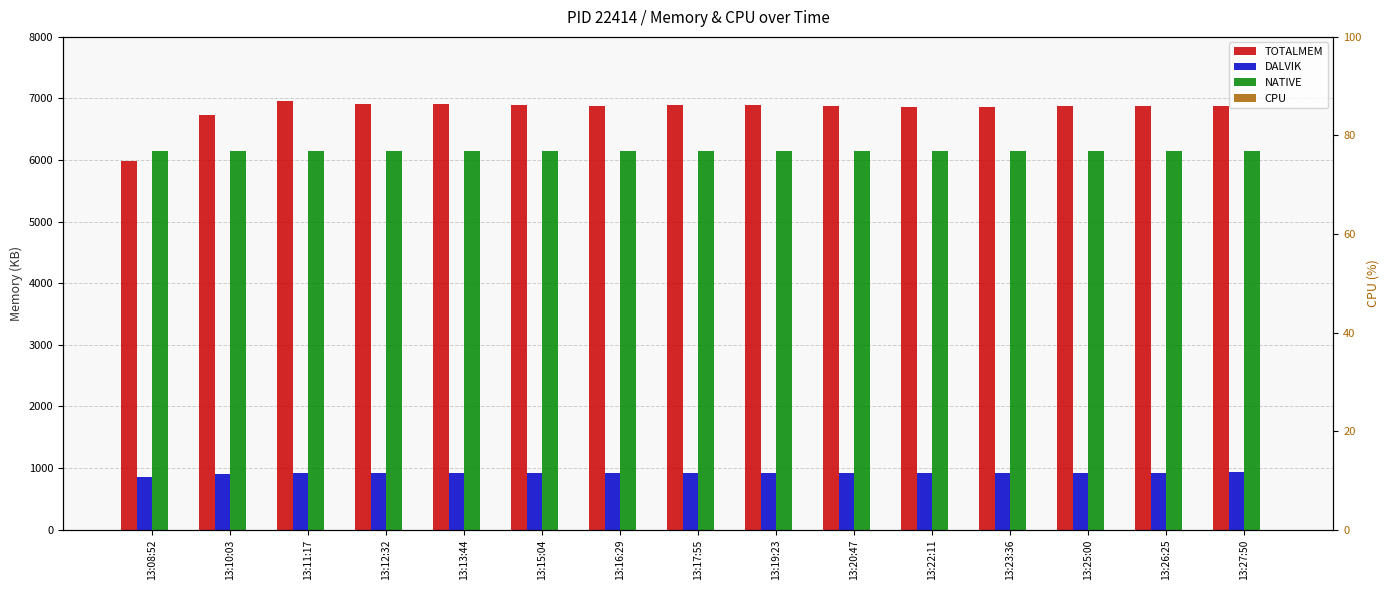

List the series in order of their peak value, highest first.

TOTALMEM, NATIVE, DALVIK, CPU